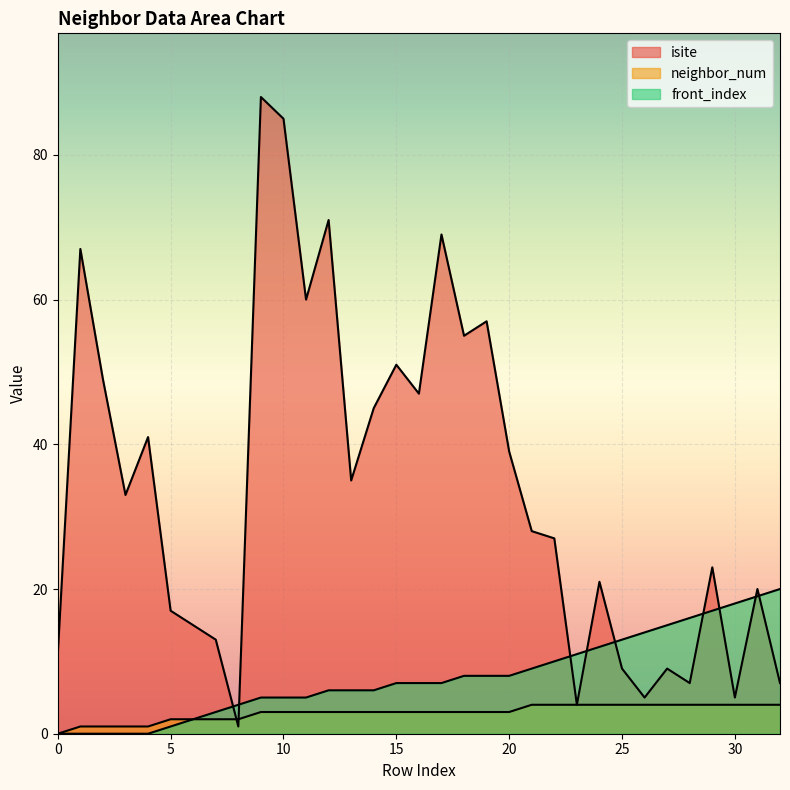

Does the chart display data point markers on the line(s)?

No